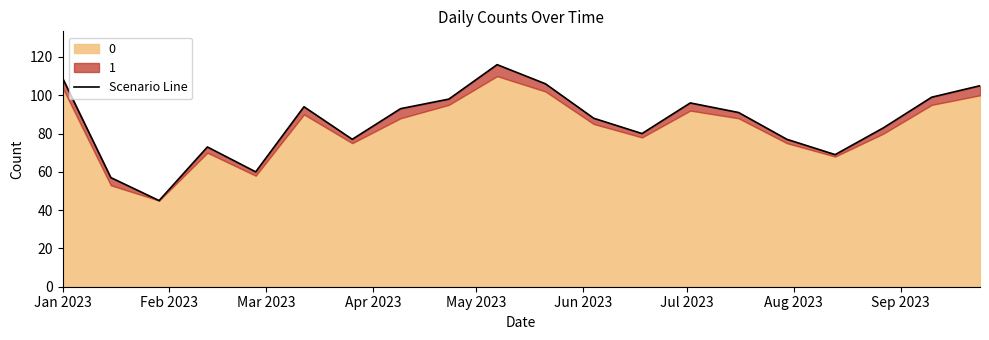

How many data points does each series have?

20